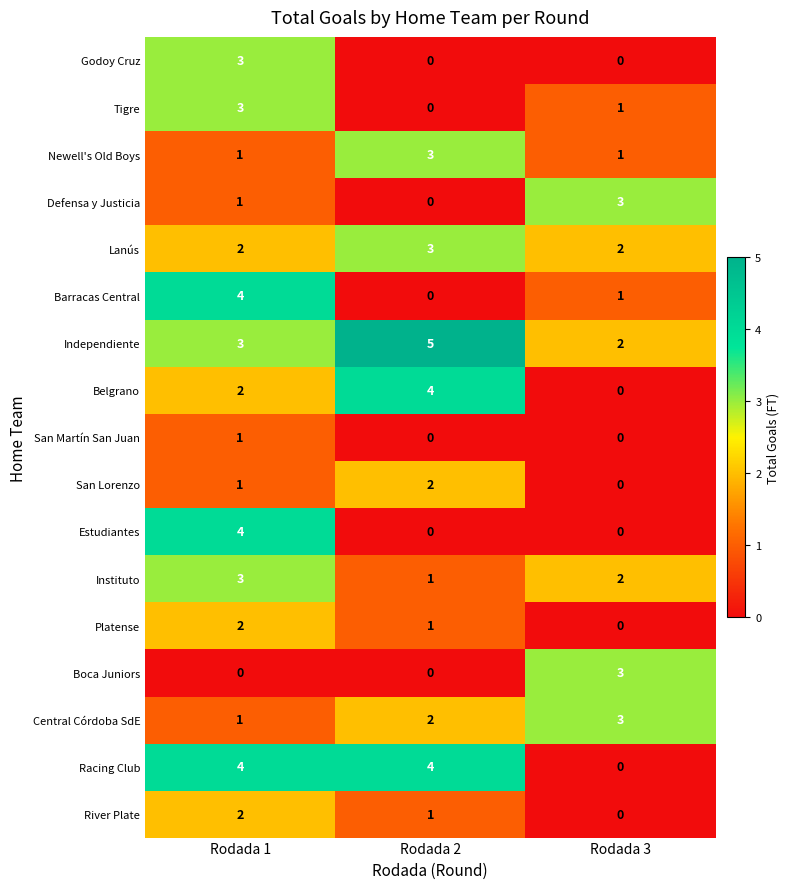

Rank the categories by Central Córdoba SdE value from lowest to highest.

Rodada 1, Rodada 2, Rodada 3